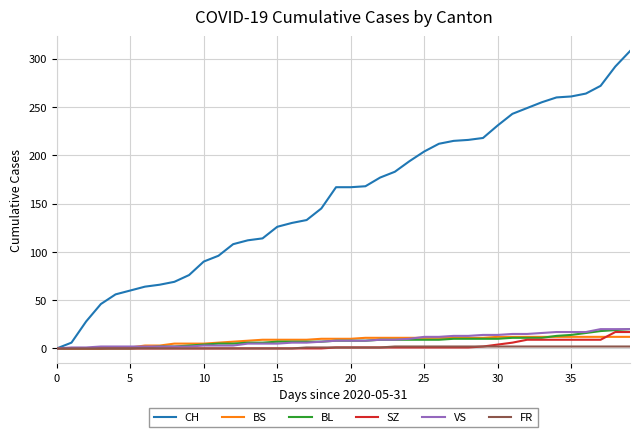

Which series has the largest range (max minus min)?

CH